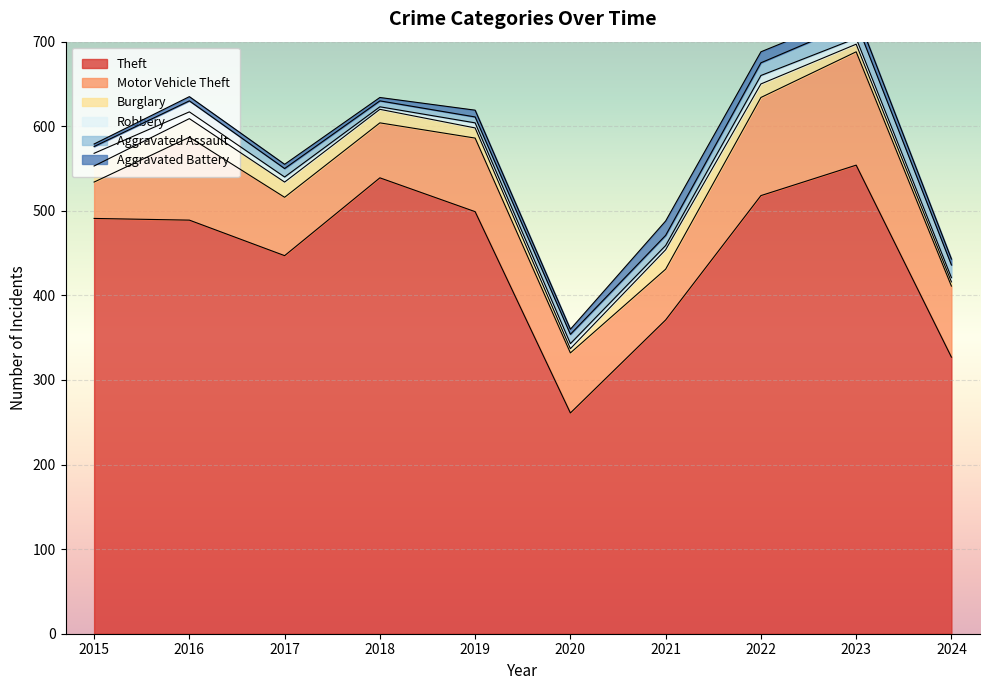

List the series in order of their peak value, lowest first.

Robbery, Aggravated Battery, Aggravated Assault, Burglary, Motor Vehicle Theft, Theft